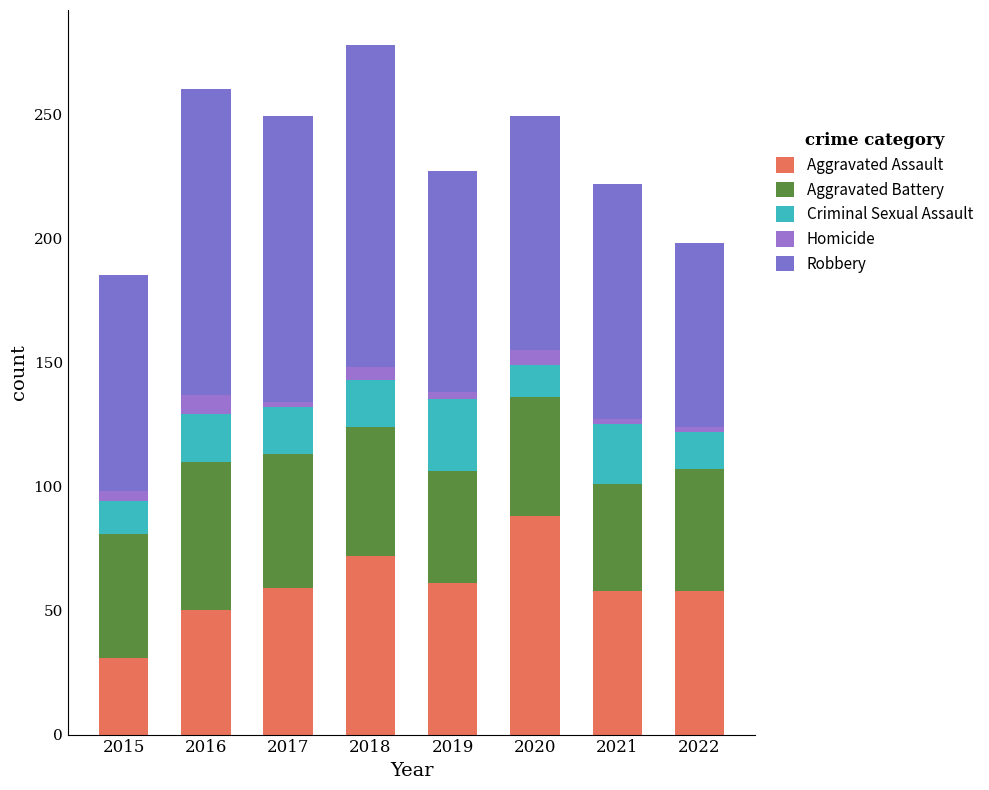

Between 2020 and 2022, which series saw the biggest shift?

Aggravated Assault